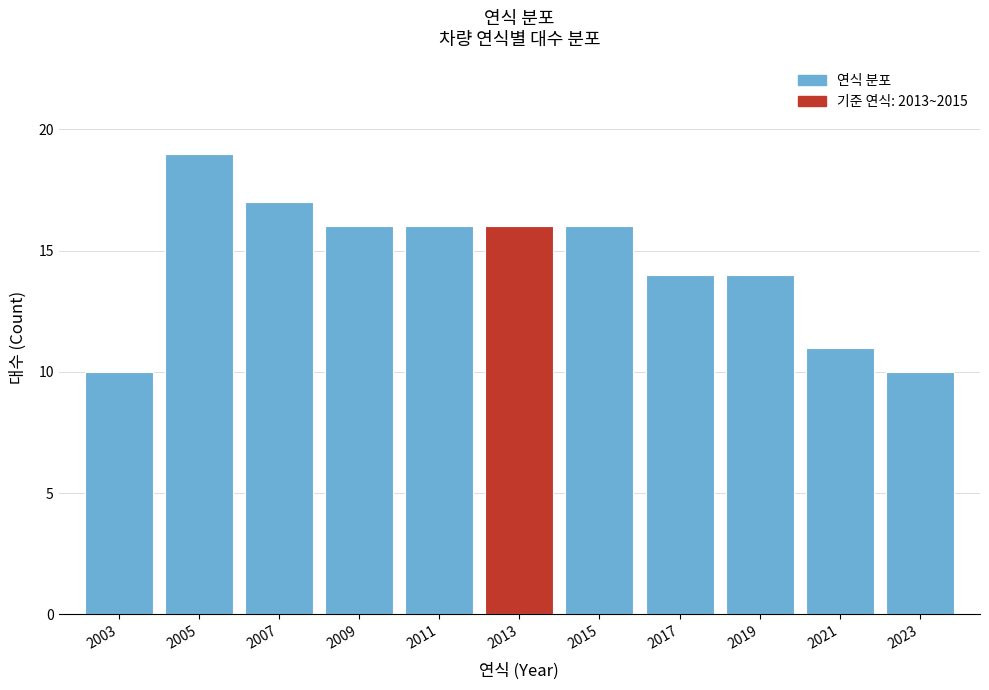

Reading left to right, extract all data points from this chart.

10	19	17	16	16	16	16	14	14	11	10